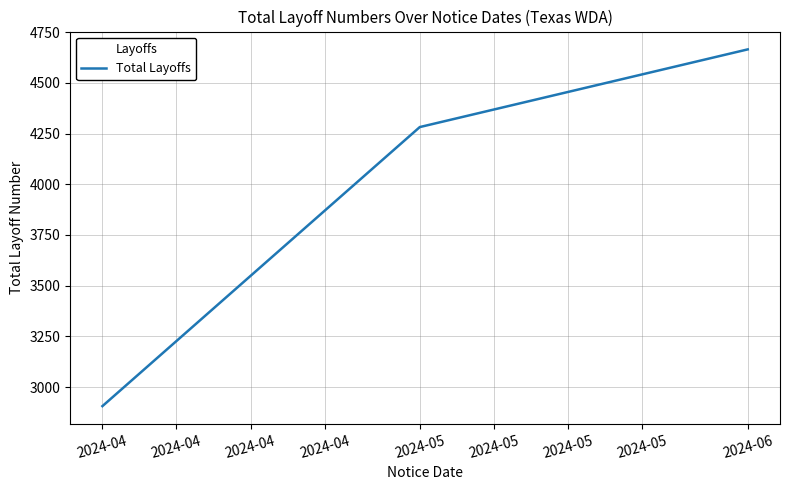

Reading right to left, extract all data points from this chart.

4665	4282	2906